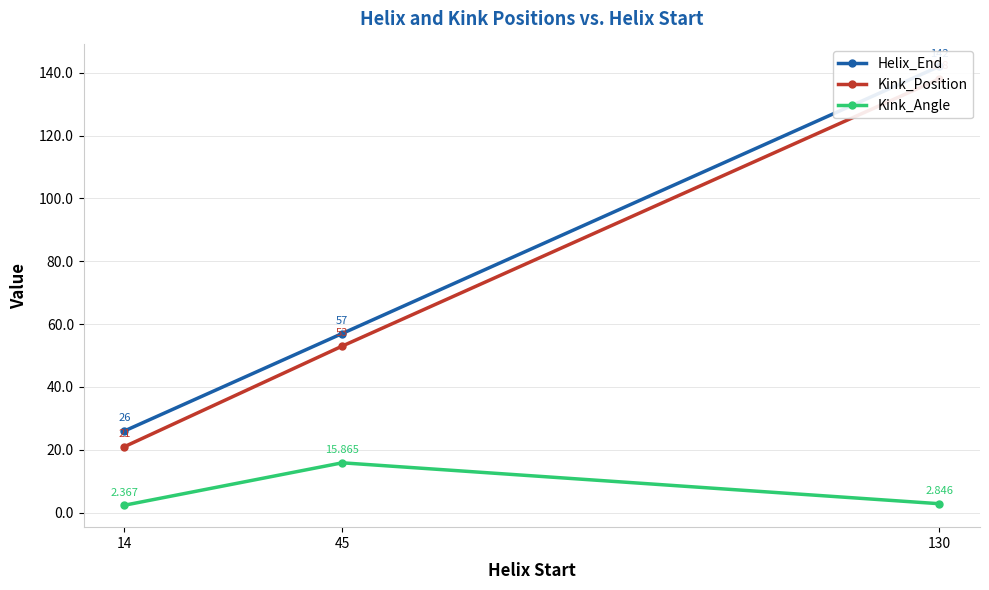

The value of Kink_Angle at 130 is 2.8. True or false?

True